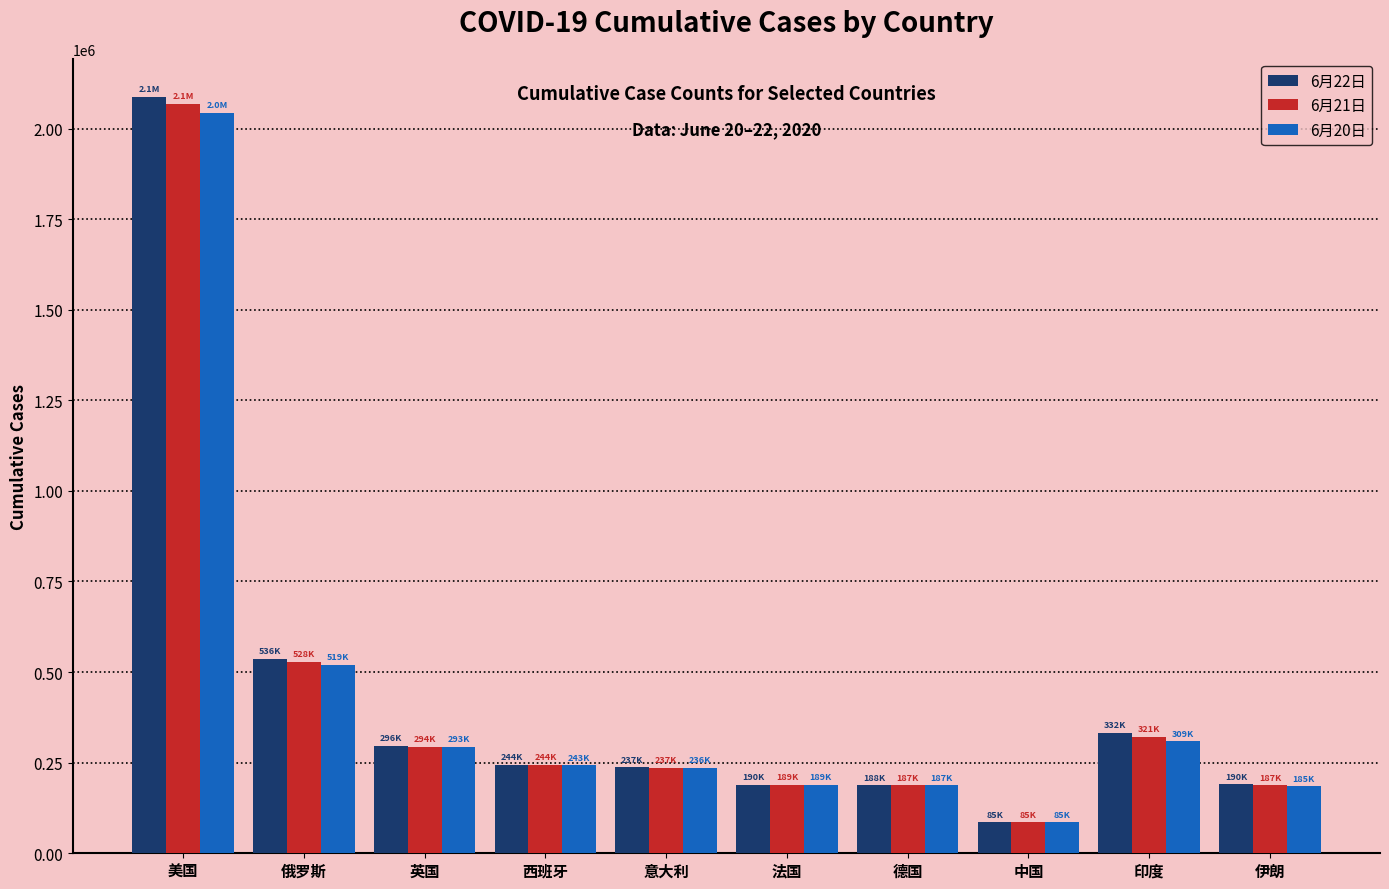

The 6月22日 series shows 295889 at 英国. True or false?

True